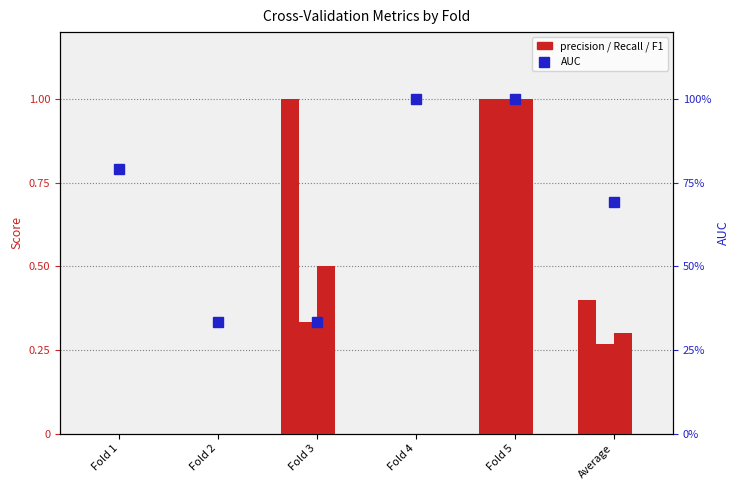

At which category is the sum across all series the highest?

Fold 5